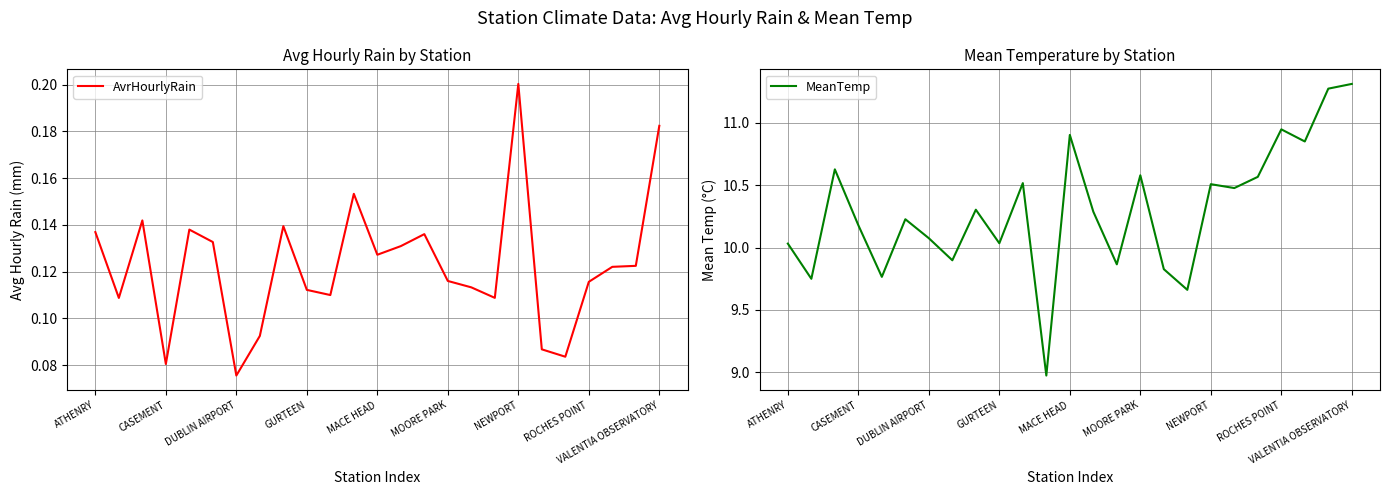

At which label does AvrHourlyRain reach its peak?

NEWPORT